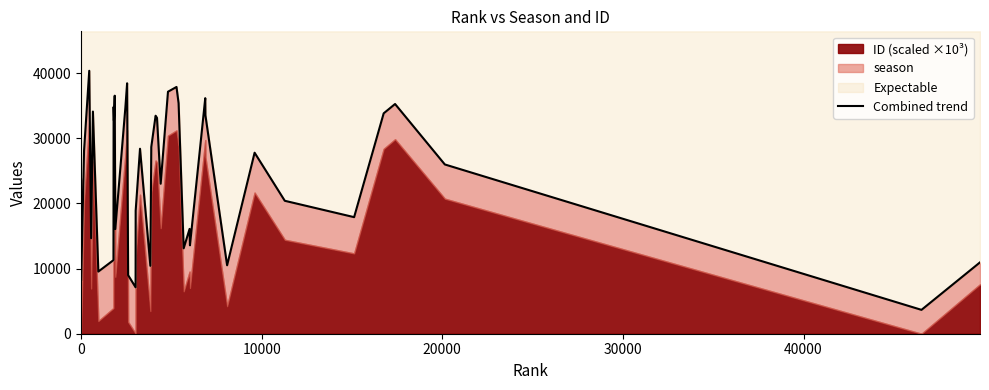

True or false: the data shows 47069.5 at 29.

False